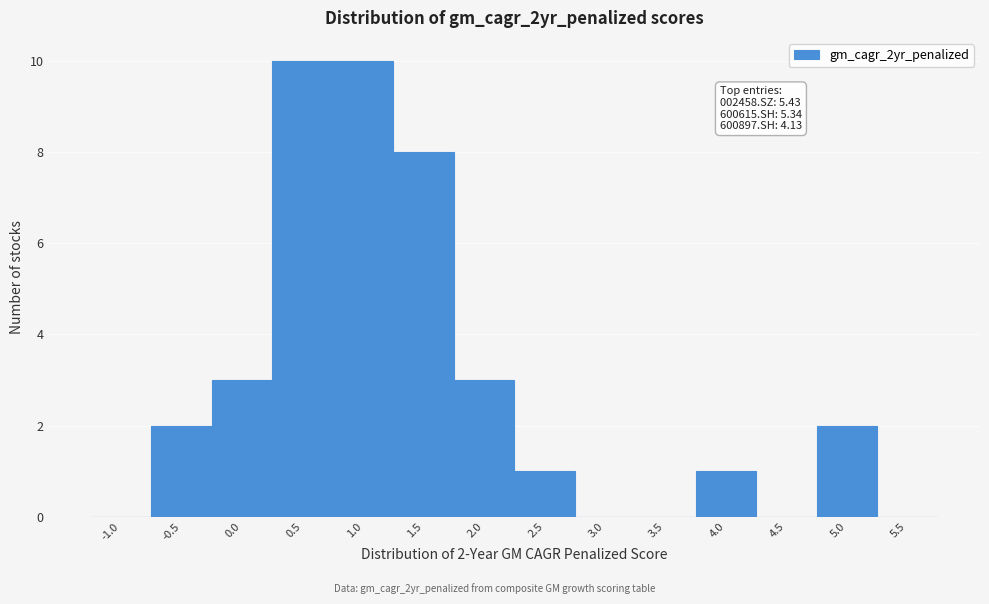

Reading left to right, list all the values displayed in this chart.

-1.0=0	-0.5=2	0.0=3	0.5=10	1.0=10	1.5=8	2.0=3	2.5=1	3.0=0	3.5=0	4.0=1	4.5=0	5.0=2	5.5=0